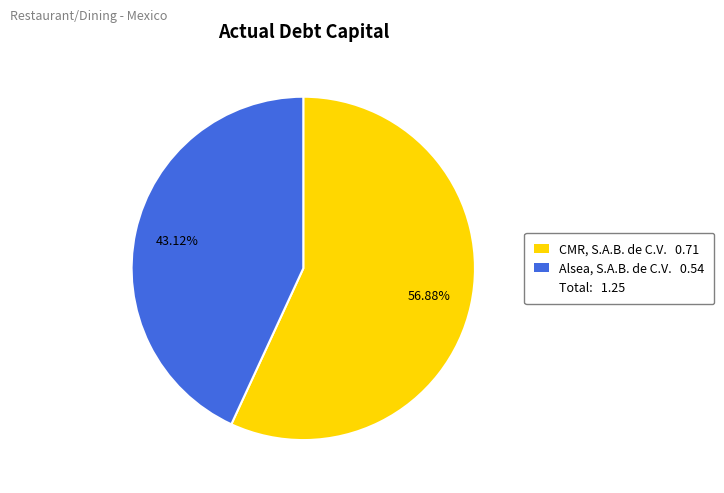

Does any single category account for the majority?

Yes